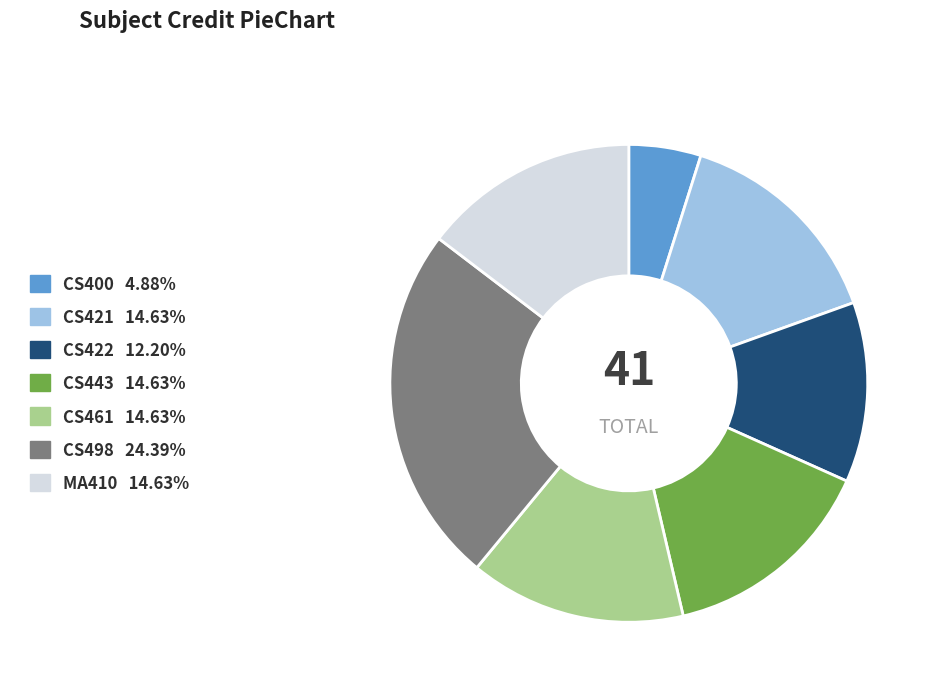

Does any single category account for the majority?

No